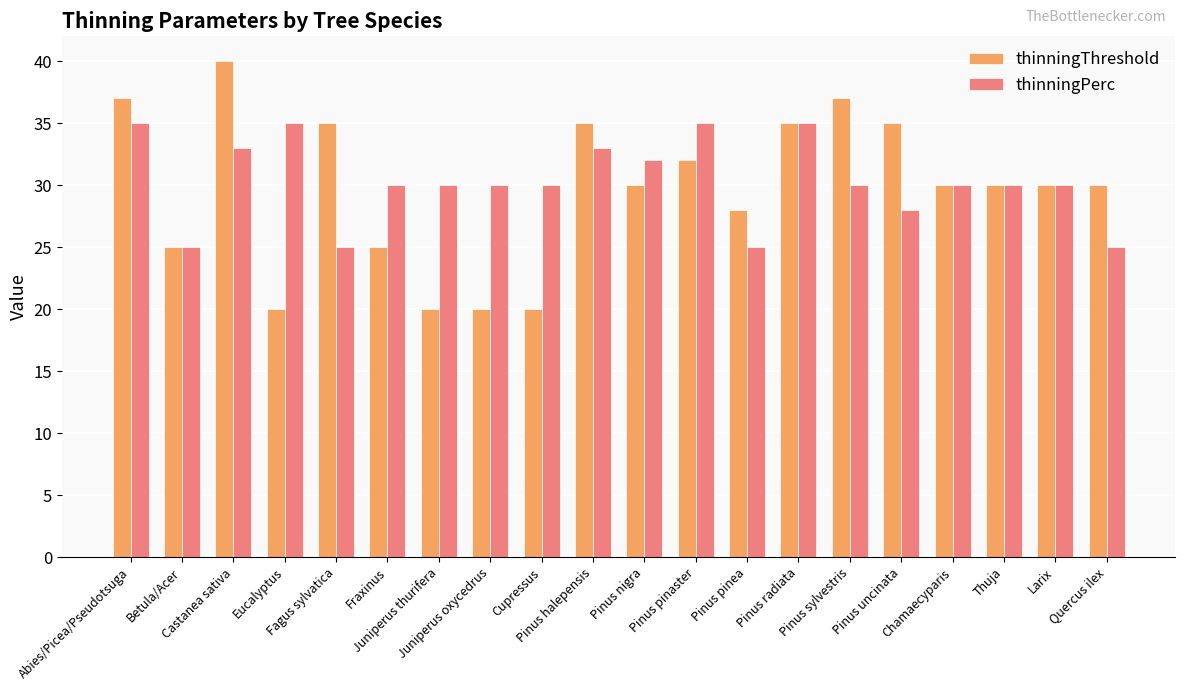

Which series has the widest spread of values?

thinningThreshold